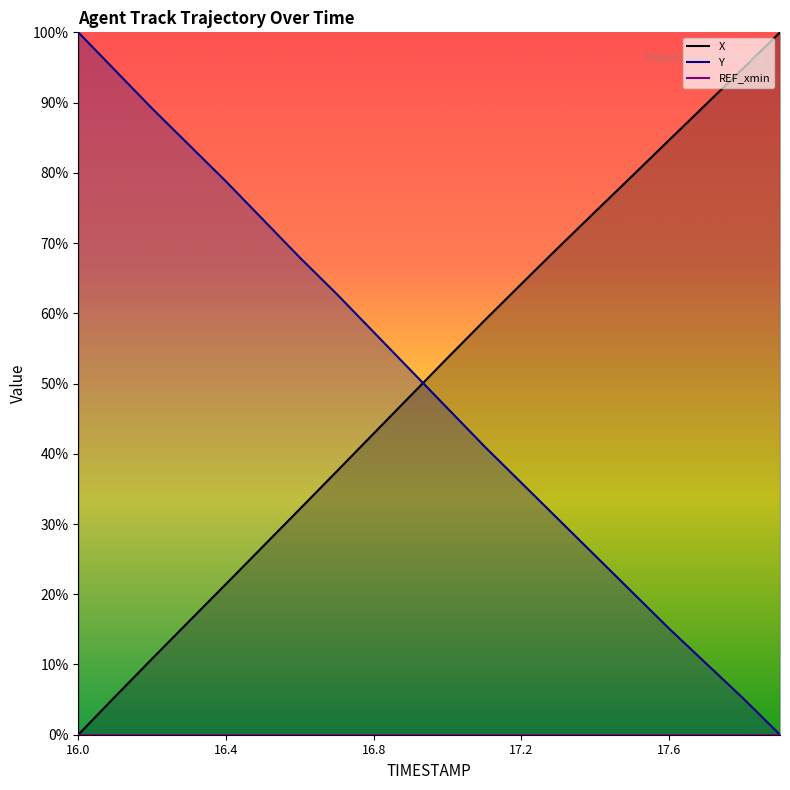

Where do Y and X first cross each other?

16.9 and 17.0